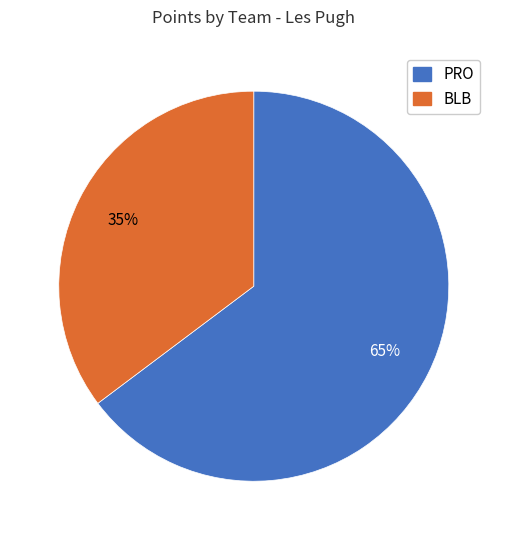

Do BLB and PRO together represent more than half of the pie?

Yes